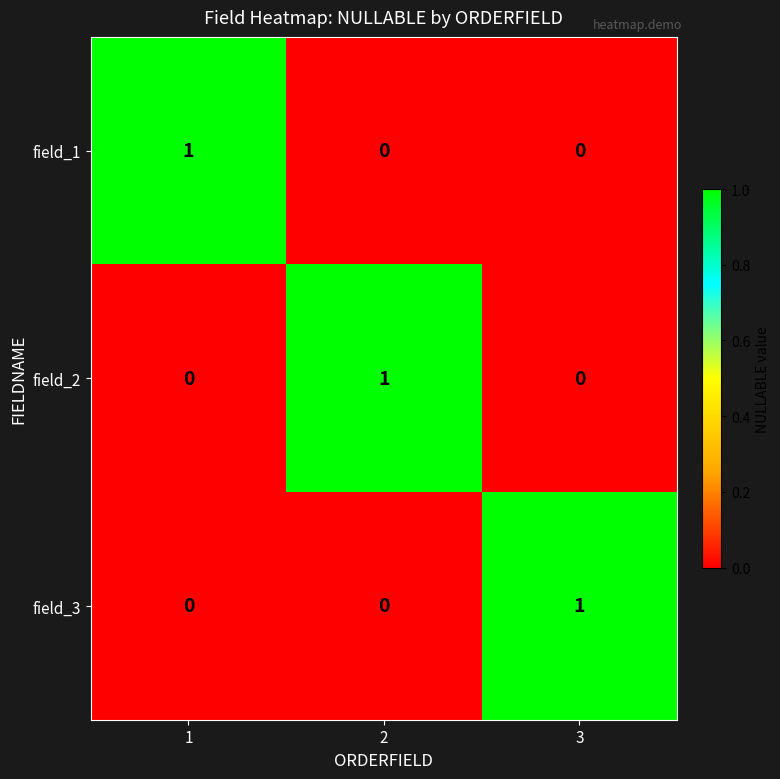

The value of field_3 at 1 is 0. True or false?

True